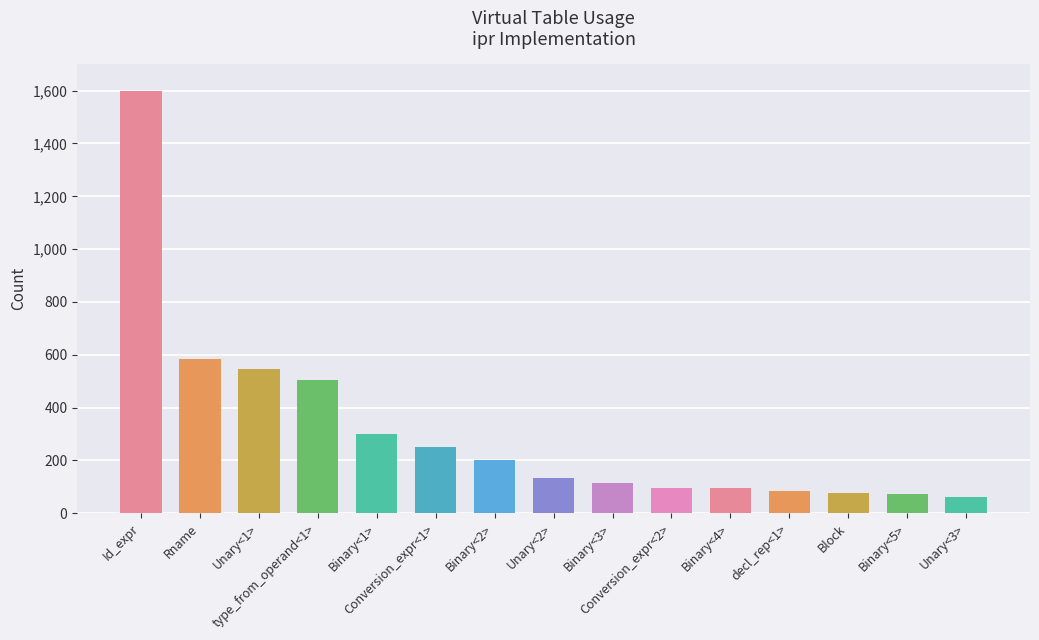

What is the sum of all values?

4717